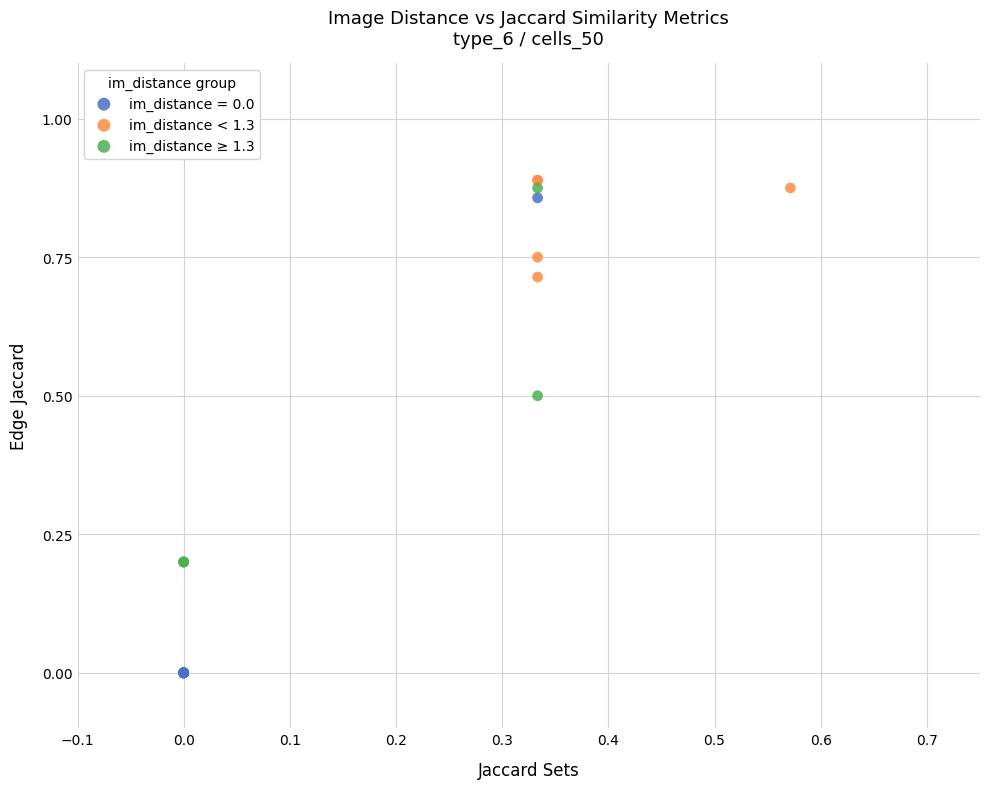

Which series has the widest spread of Y values?

im_distance = 0.0